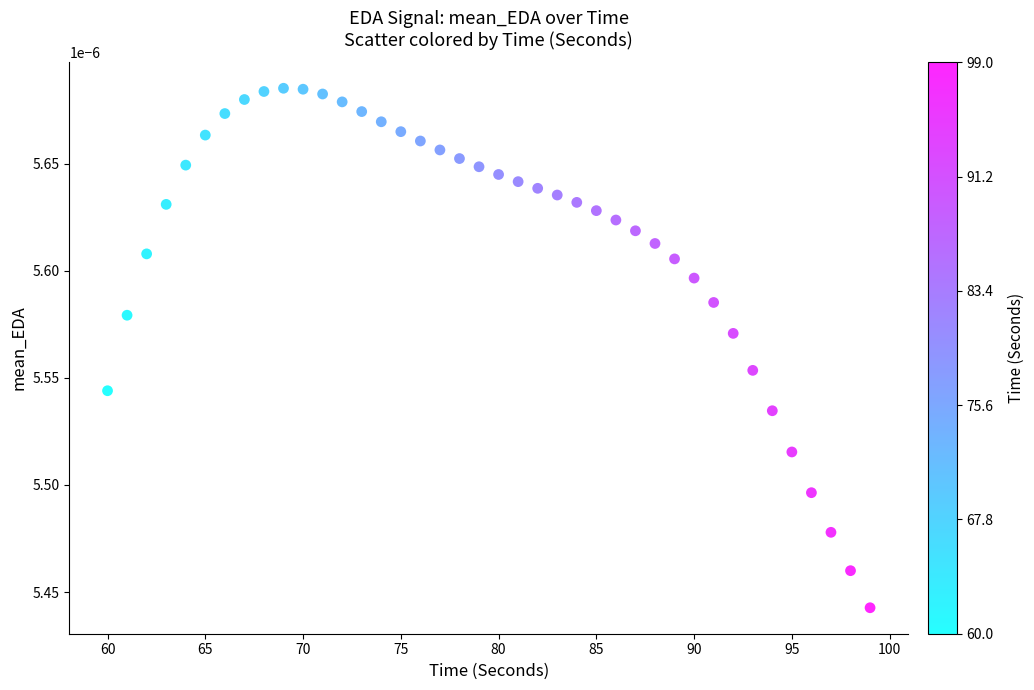

What is the range of X values (max minus min)?

39.0